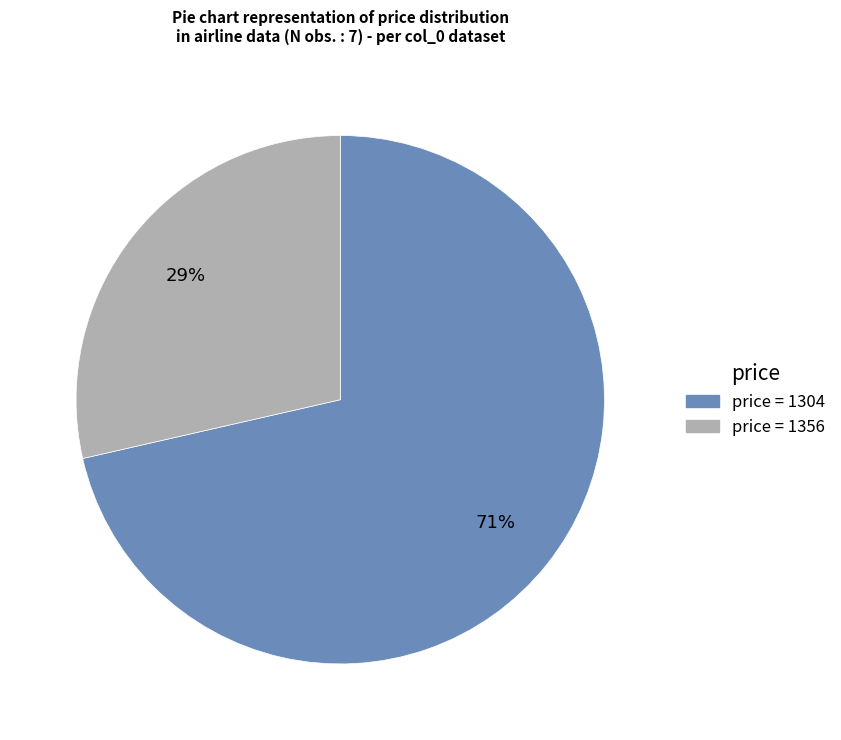

Does any single category account for the majority?

Yes